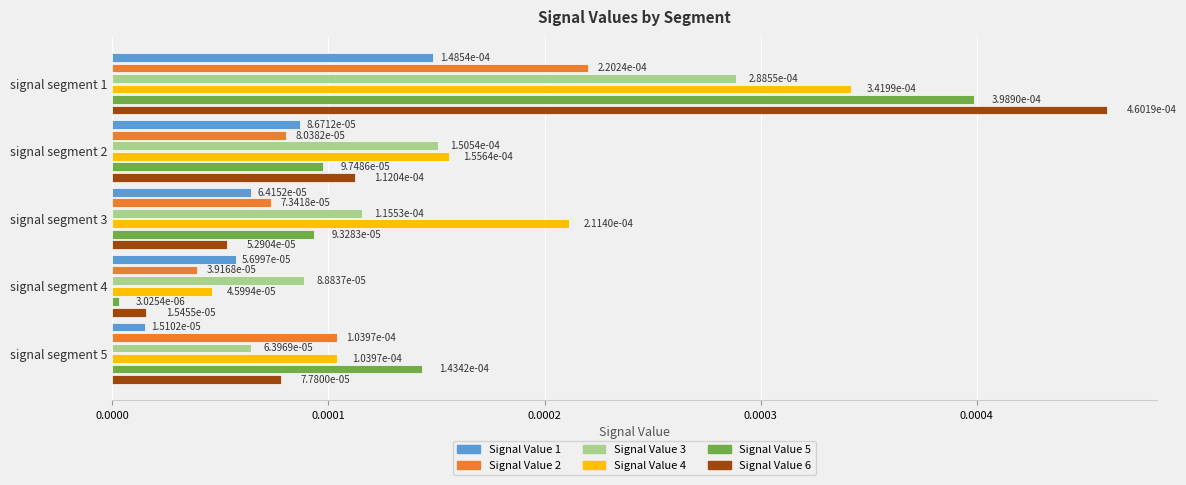

Which series has the largest range (max minus min)?

Signal Value 6